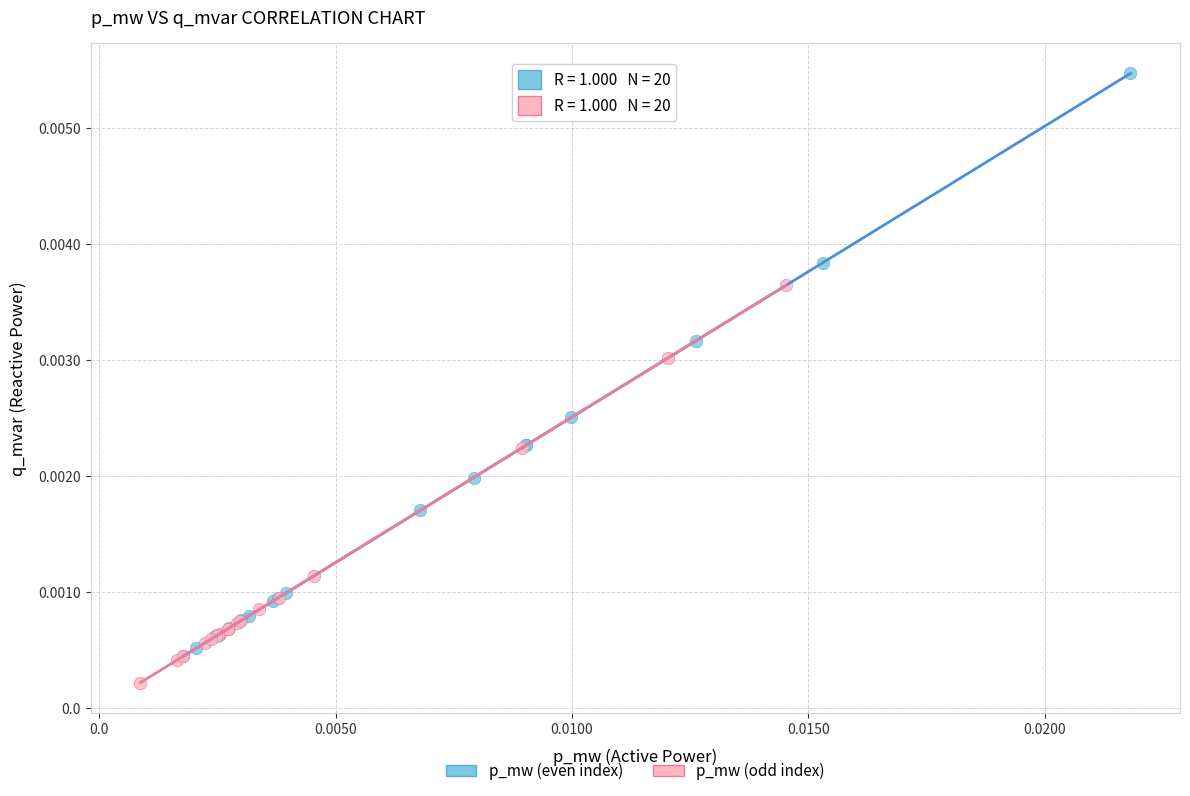

Which series reaches the minimum Y coordinate?

p_mw (odd index)